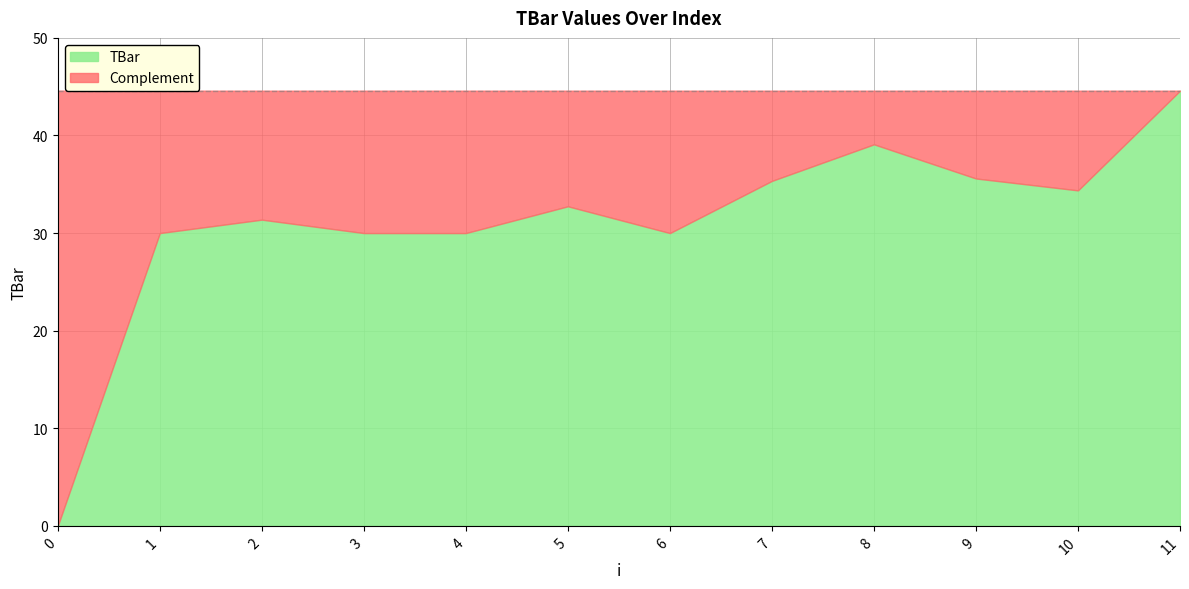

At which label is the value closest to 22?

1